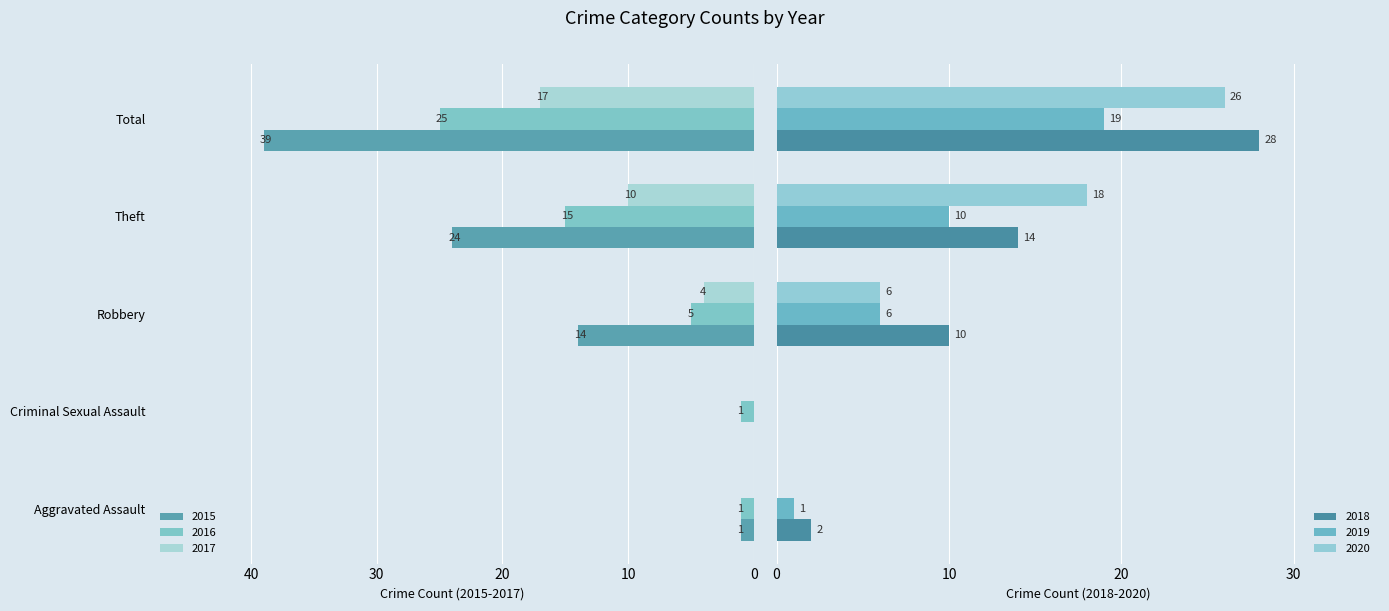

Which series has the largest total across all categories?

2015